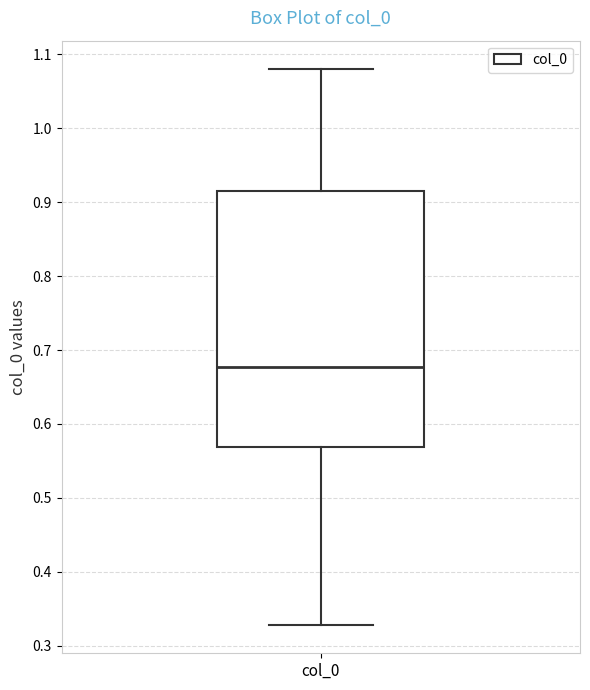

Transcribe this box plot: give where the median line is, the range the box spans, and where the two whiskers end, as read against the y-axis. The values are not printed on the chart, so give them approximately, as read against the axis.

median 0.68, box 0.57 to 0.92, whiskers 0.33 to 1.08